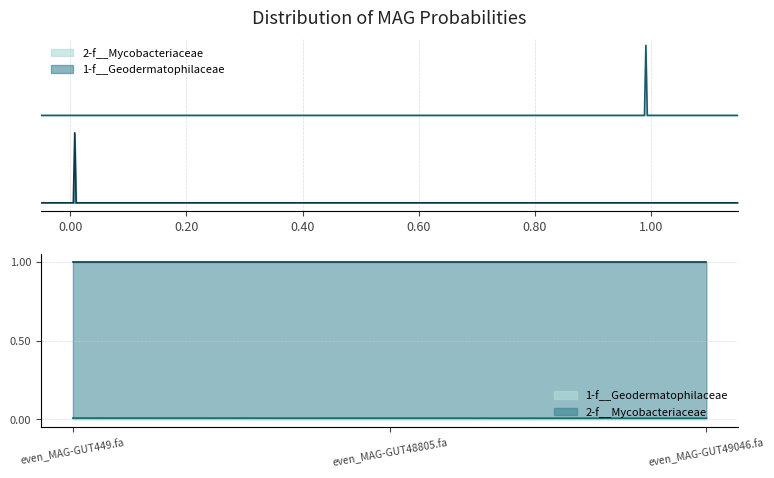

How many lines are shown in the chart?

3